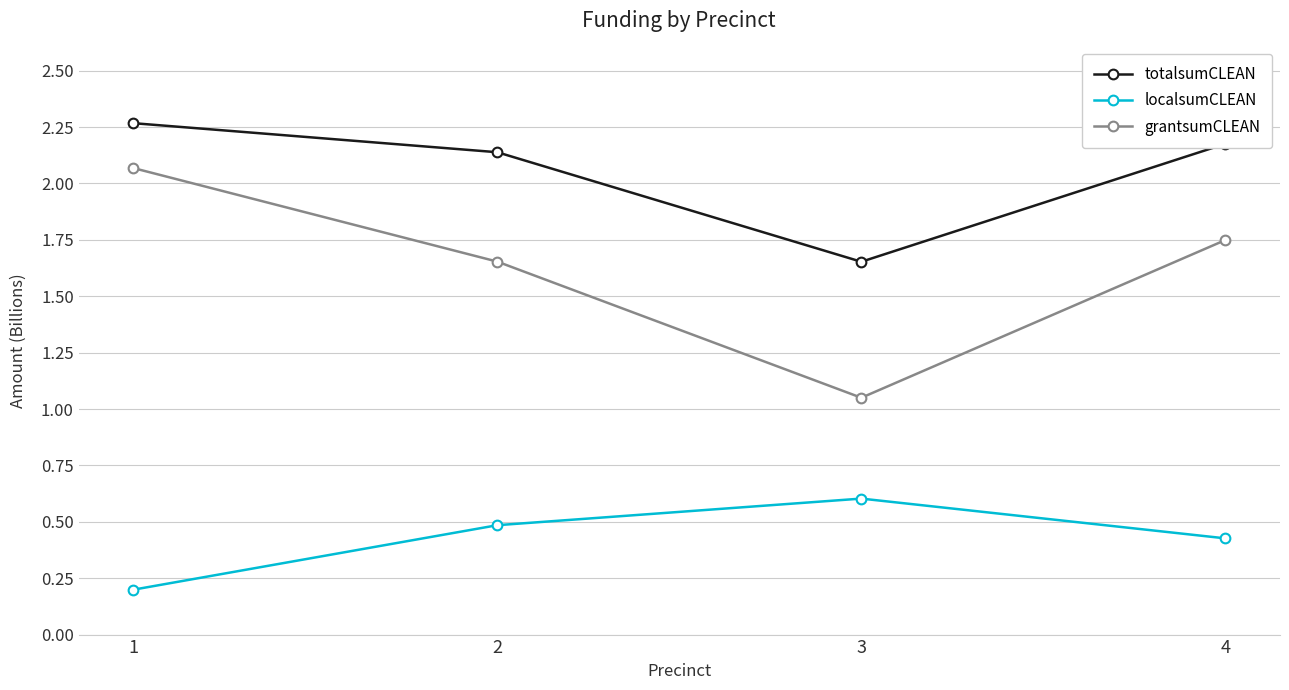

How many values in the totalsumCLEAN series are below 2?

1